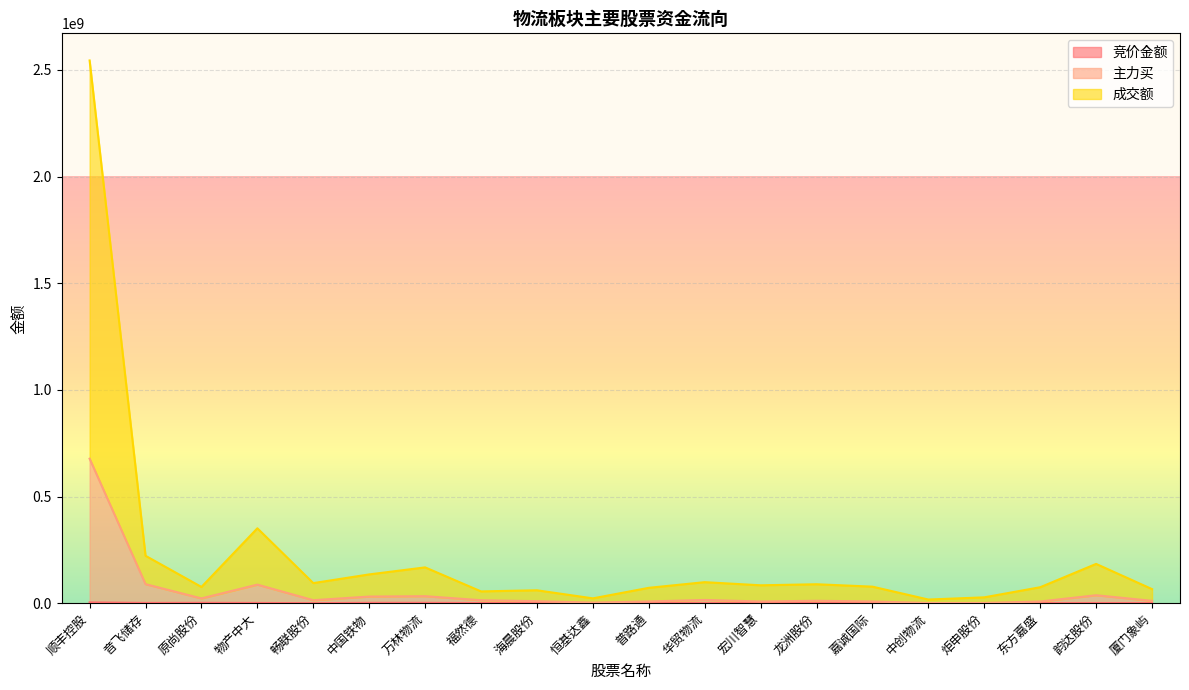

In 主力买, how many points are higher than both neighbors (excluding endpoints)?

5